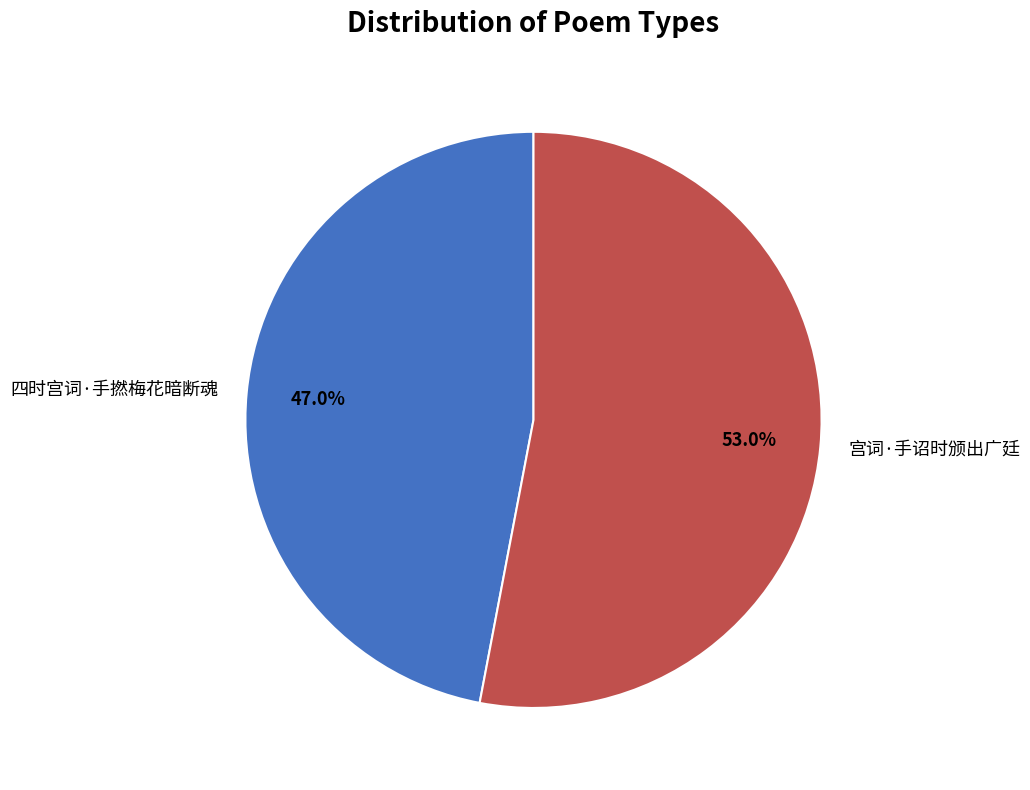

What percentage is the 宫词·手诏时颁出广廷 slice, to the nearest percent?

53%